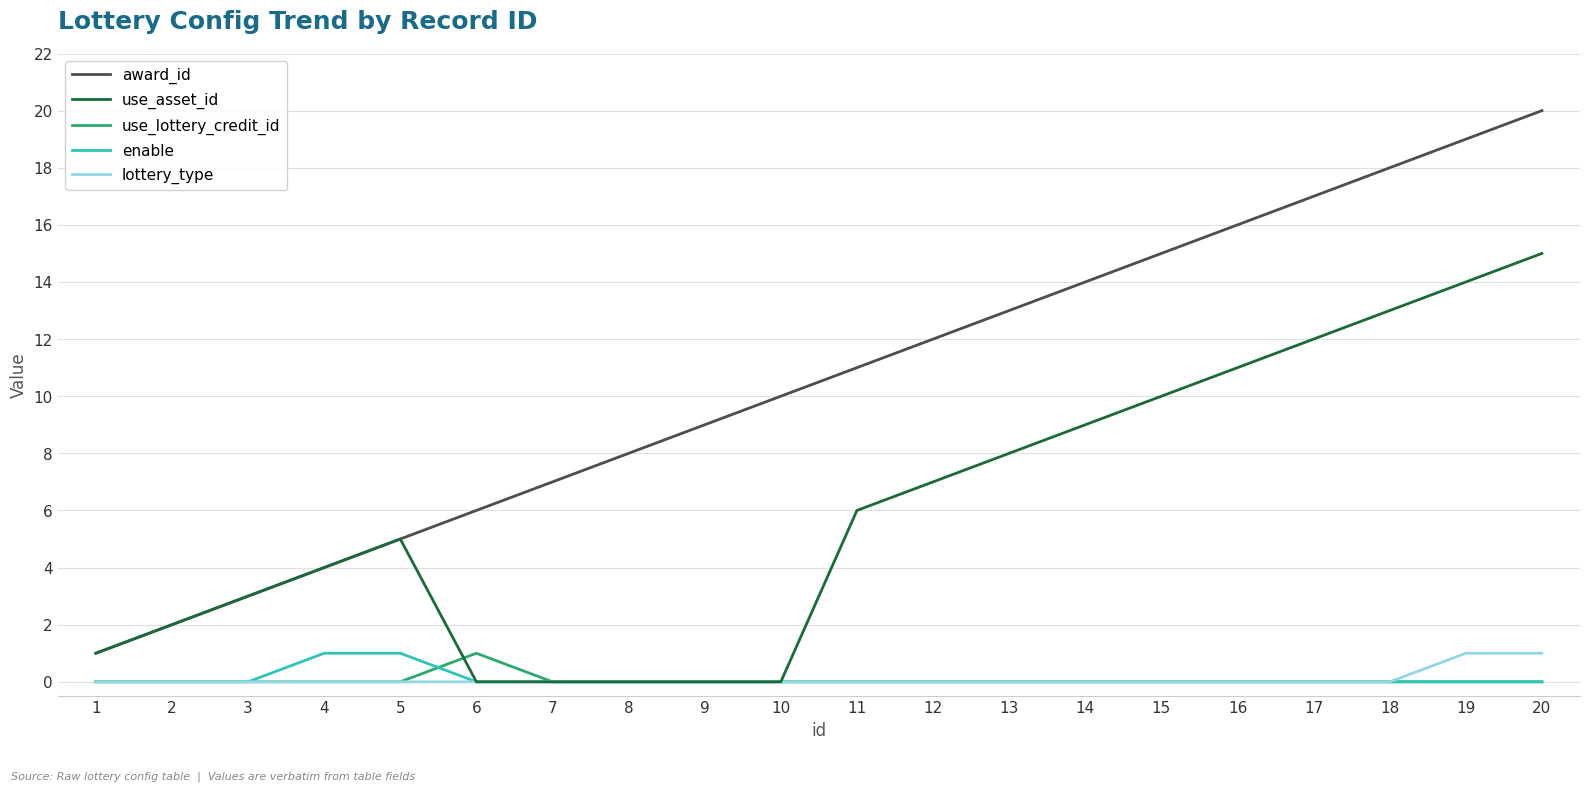

What is the highest value of the enable series?

1